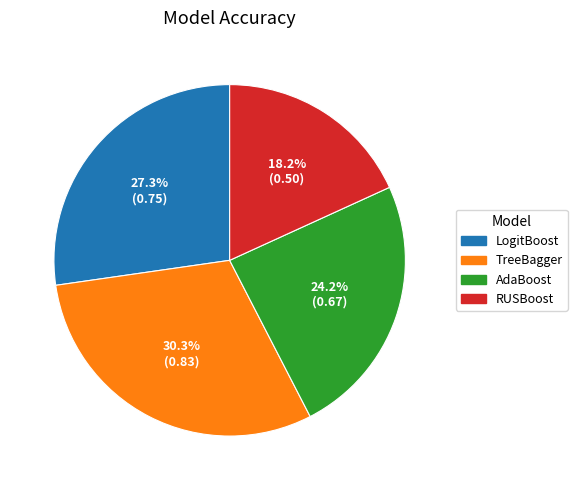

What percentage is the RUSBoost slice, to the nearest percent?

18%